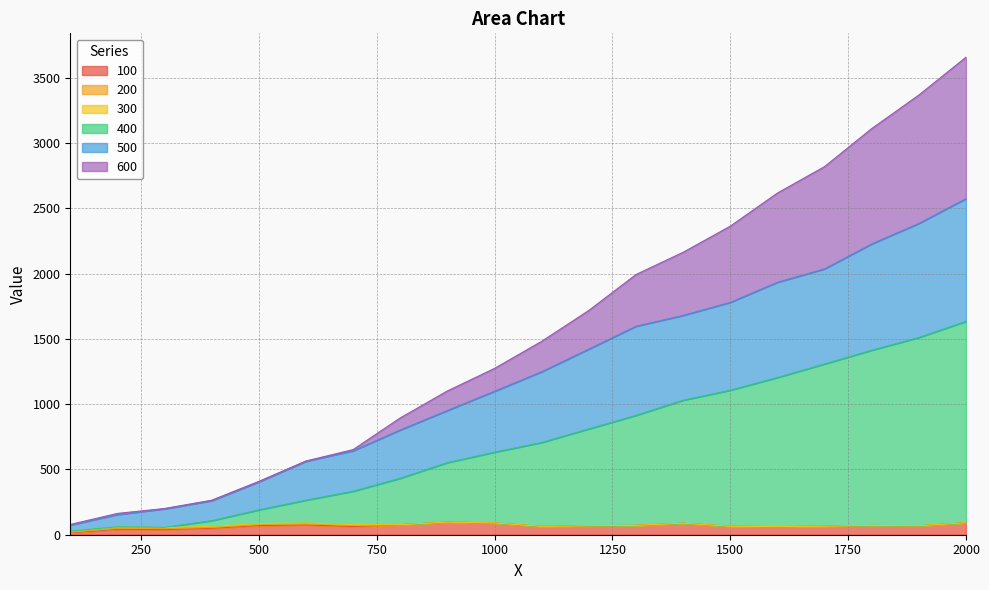

Does the chart display data point markers on the line(s)?

No